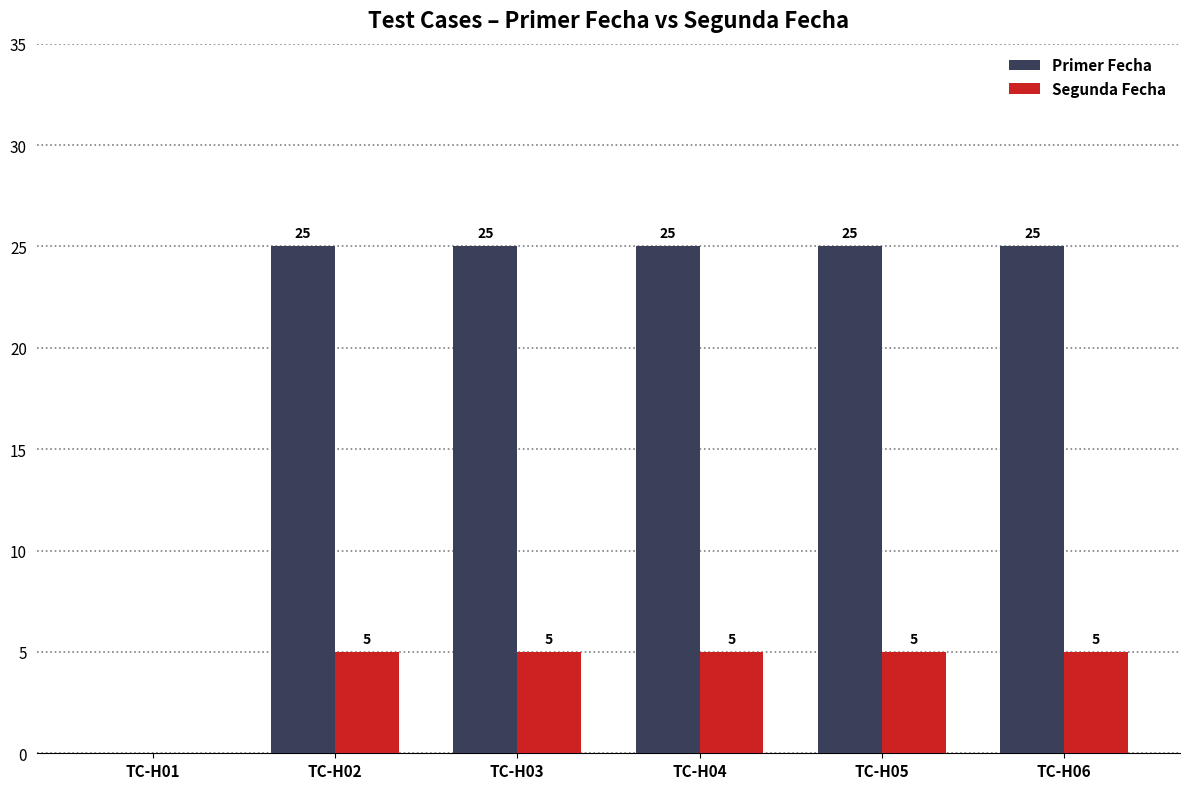

How many groups of bars are there?

6